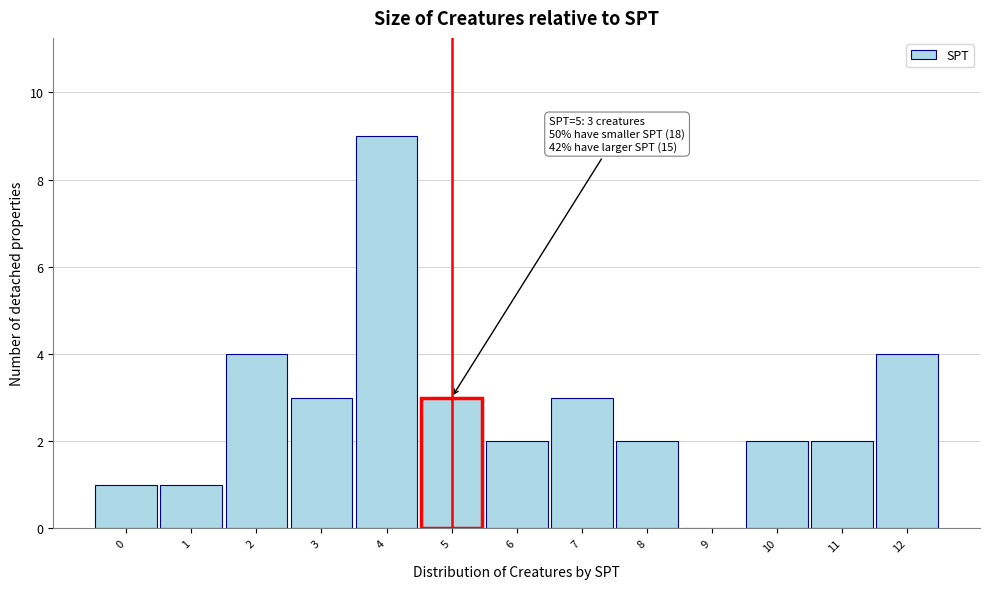

Over which range of the x-axis is the bar tallest?

3.5 to 4.5